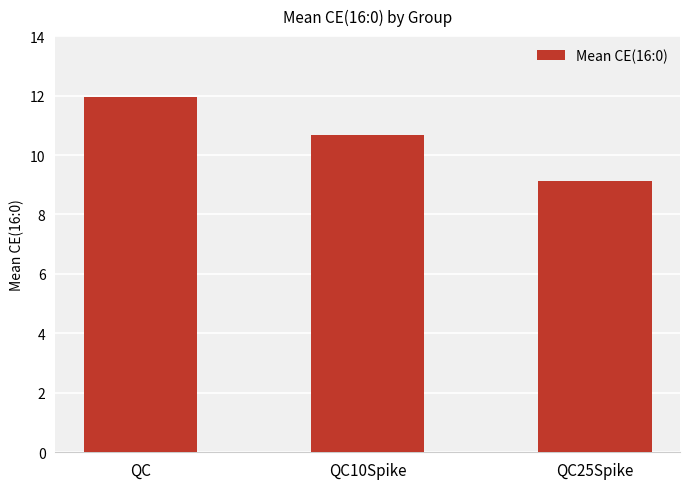

What position from the left is QC10Spike?

2